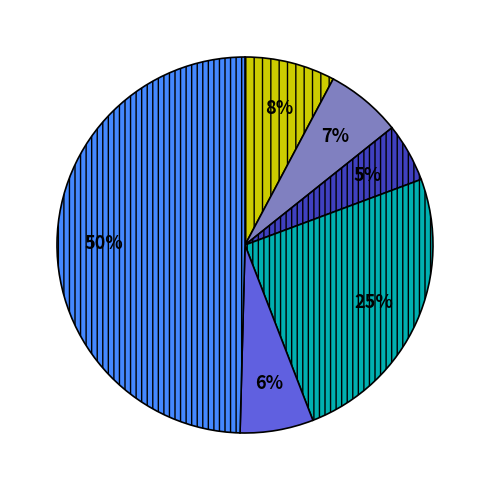

To the nearest percent, what is the average slice percentage?

17%